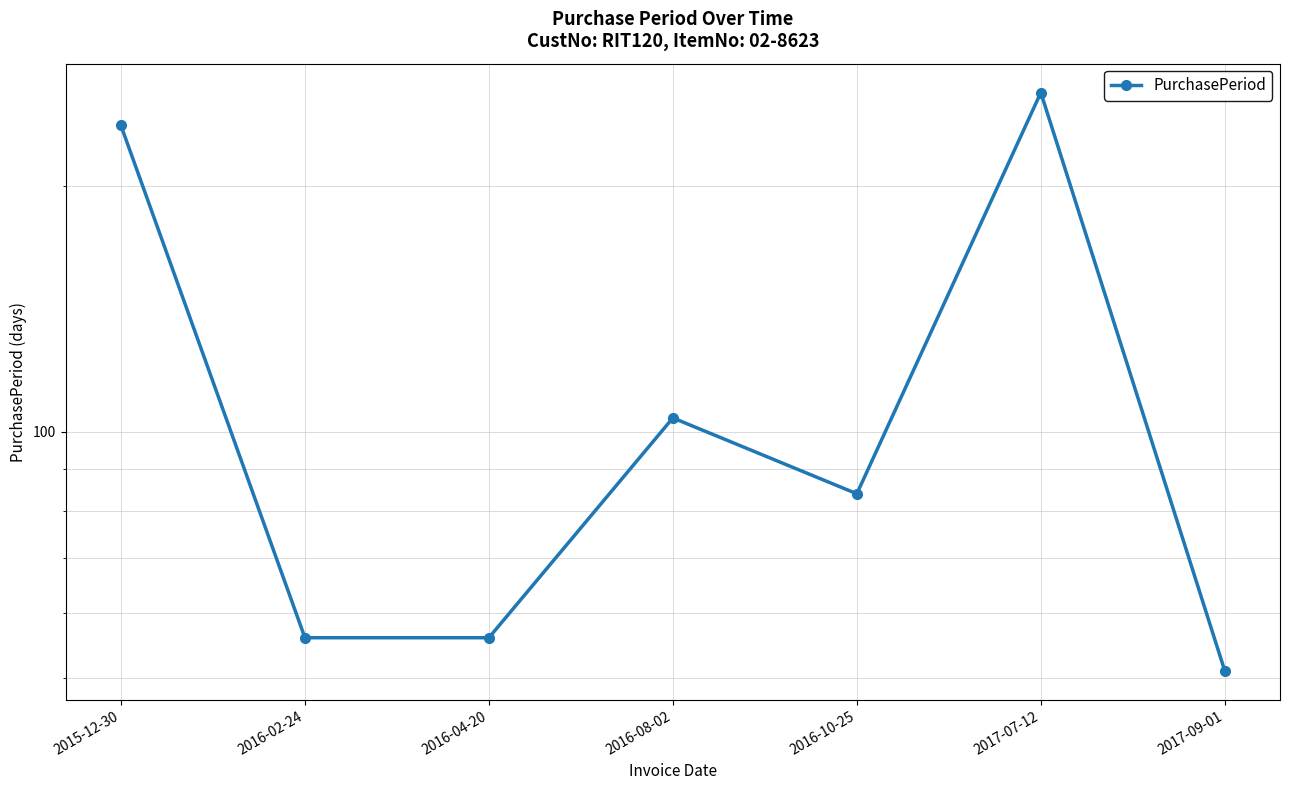

What is the difference between the values at 2015-12-30 and 2017-07-12?

23